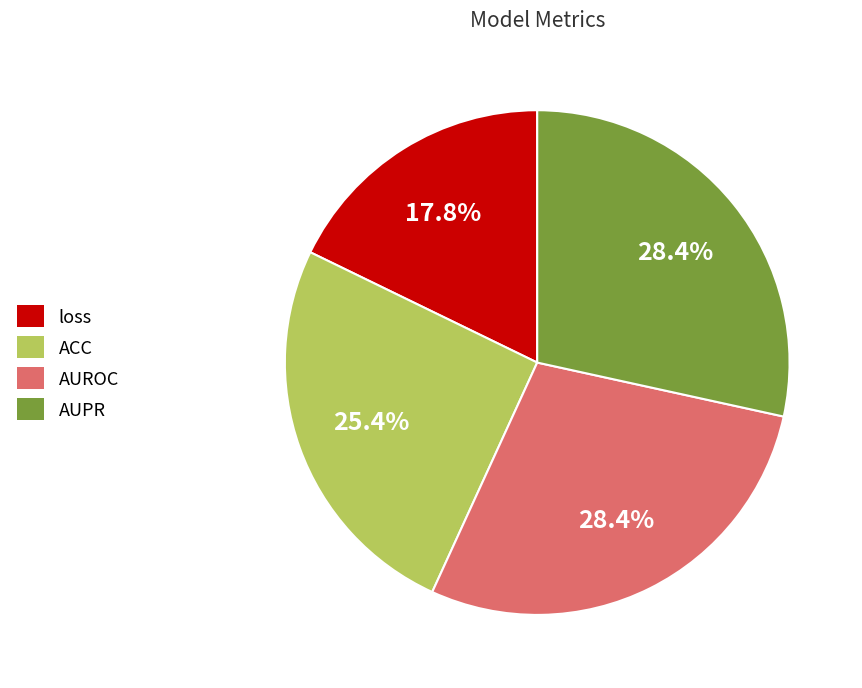

Is there any slice that represents more than half of the pie?

No